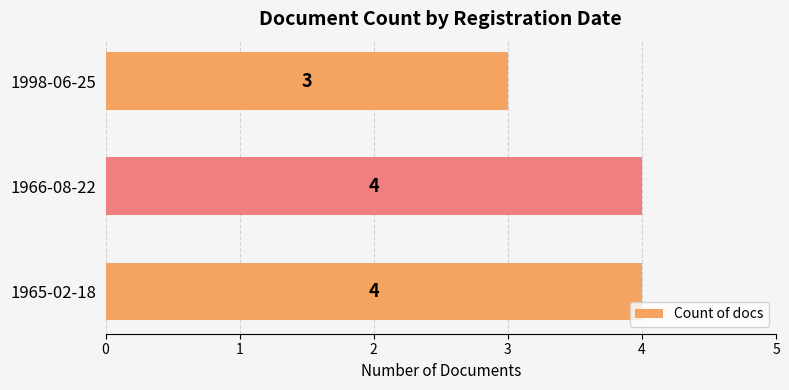

Are the bars grouped side by side (vs. stacked)?

No